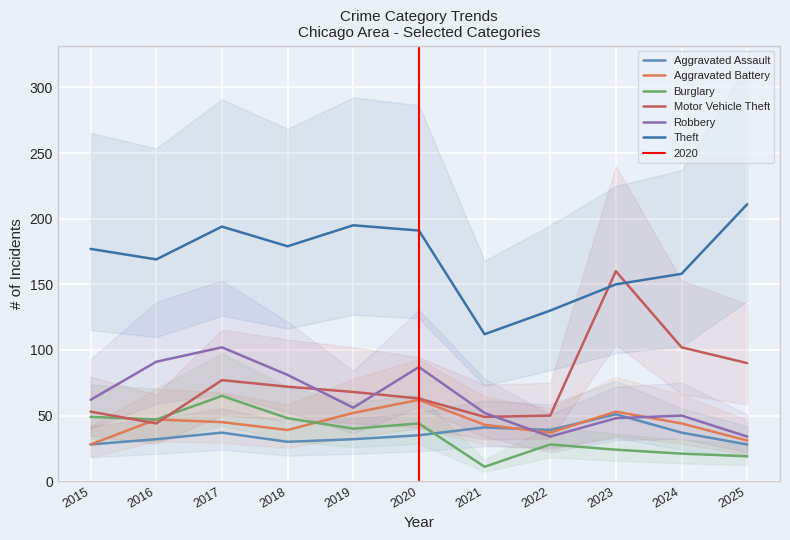

At how many categories does at least one series exceed 58?

11